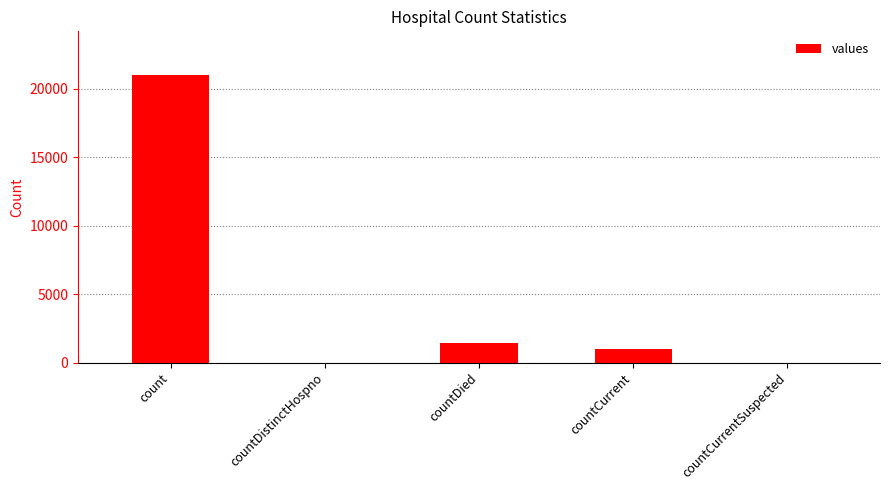

The chart shows a value of 0 at countDistinctHospno. True or false?

True